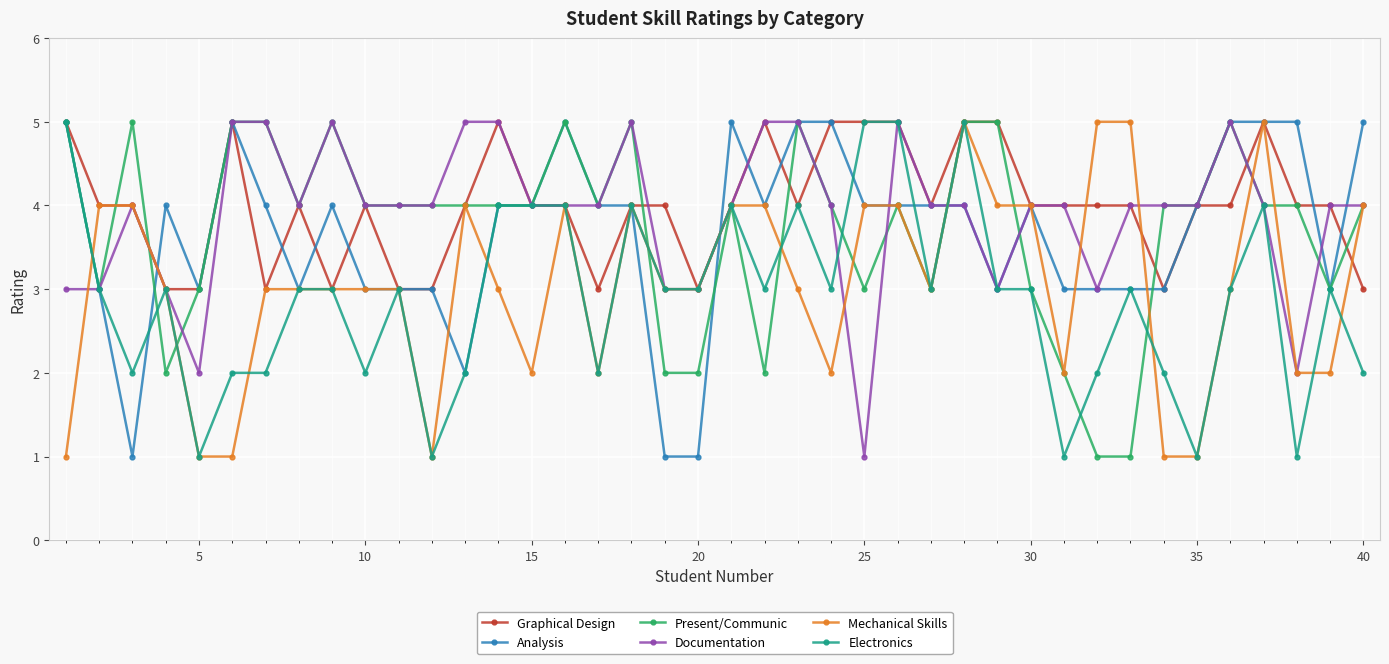

Which series ends up on top after the final intersection of Documentation and Analysis?

Analysis